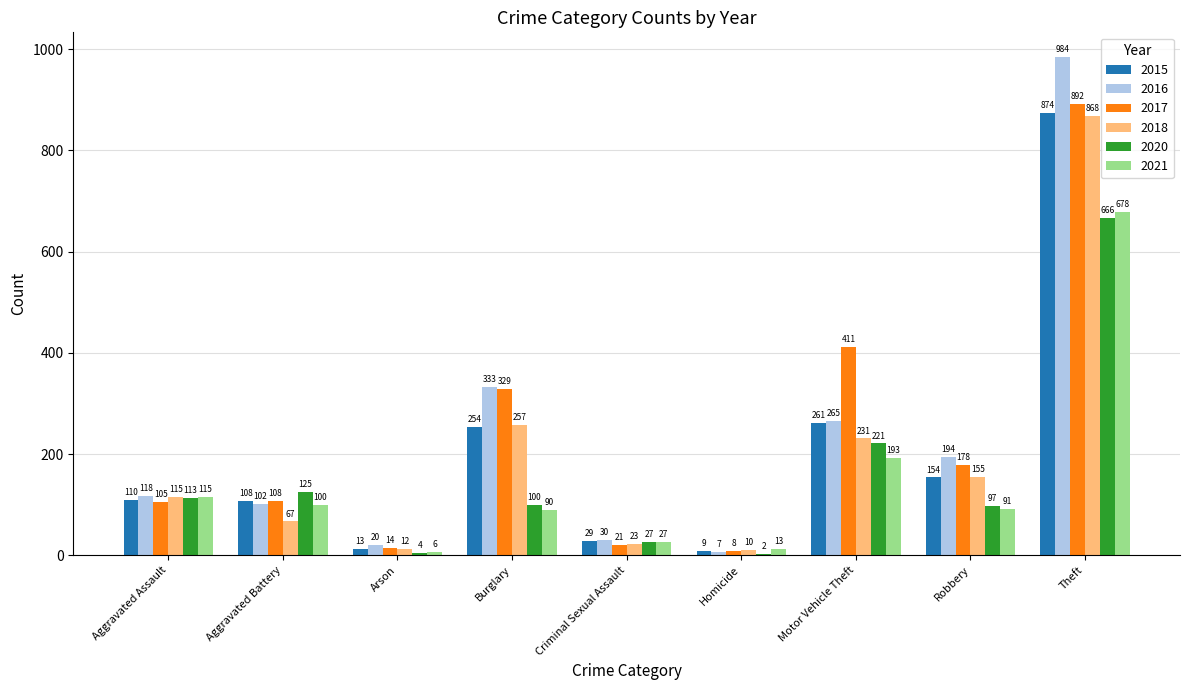

The 2021 series shows 27 at Criminal Sexual Assault. True or false?

True